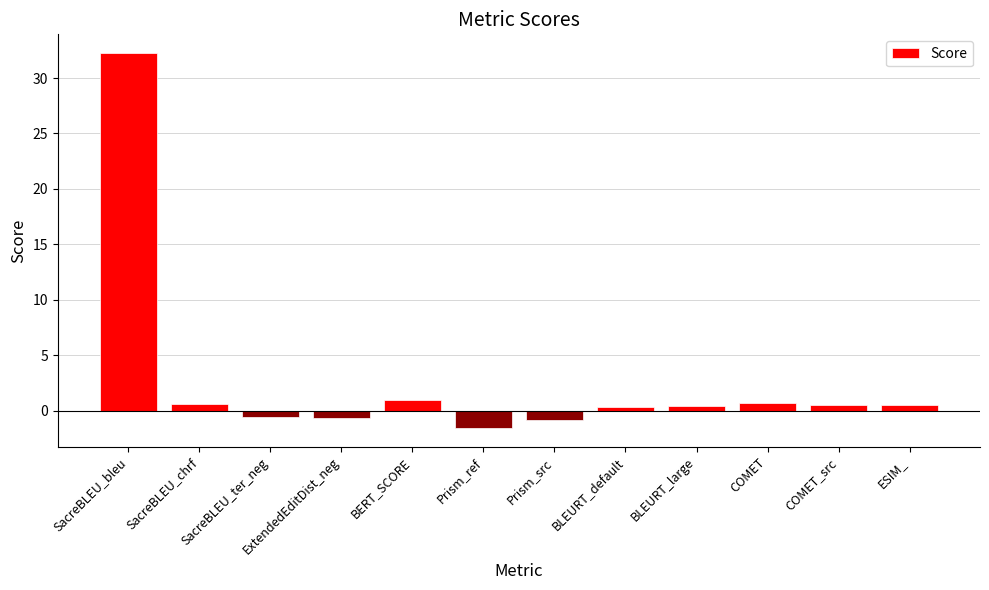

How many negative values are there?

4